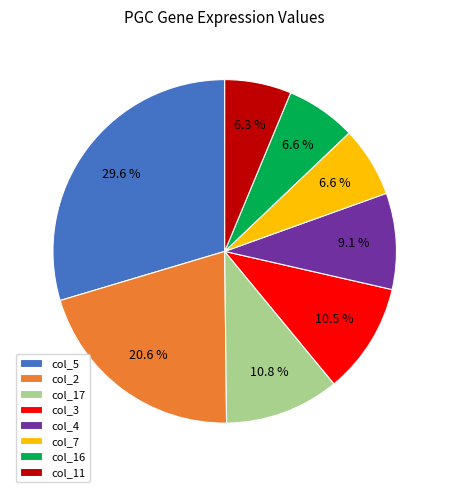

What is the largest slice in the pie chart?

col_5